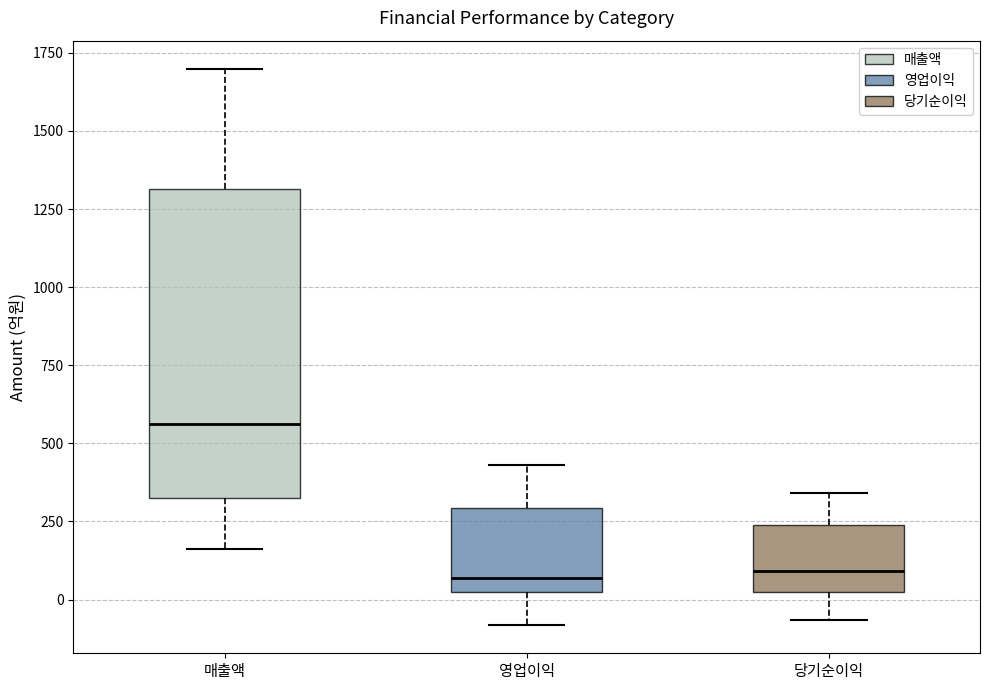

Which box is the tallest, from its lower edge to its upper edge?

매출액